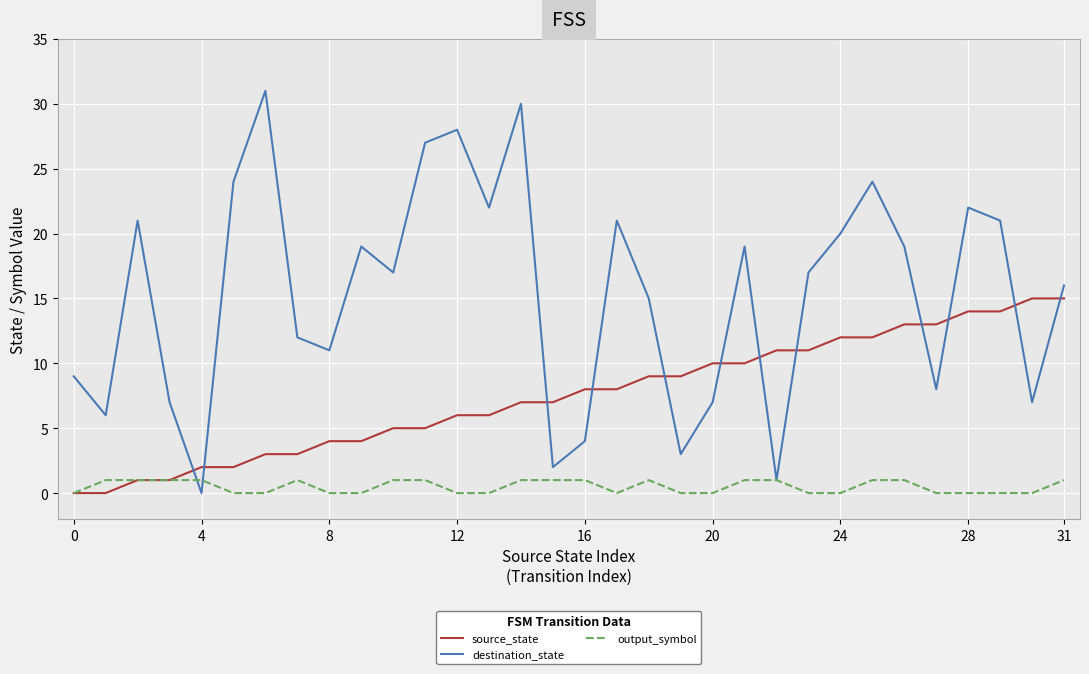

Rank the series by their maximum value, from highest to lowest.

destination_state, source_state, output_symbol